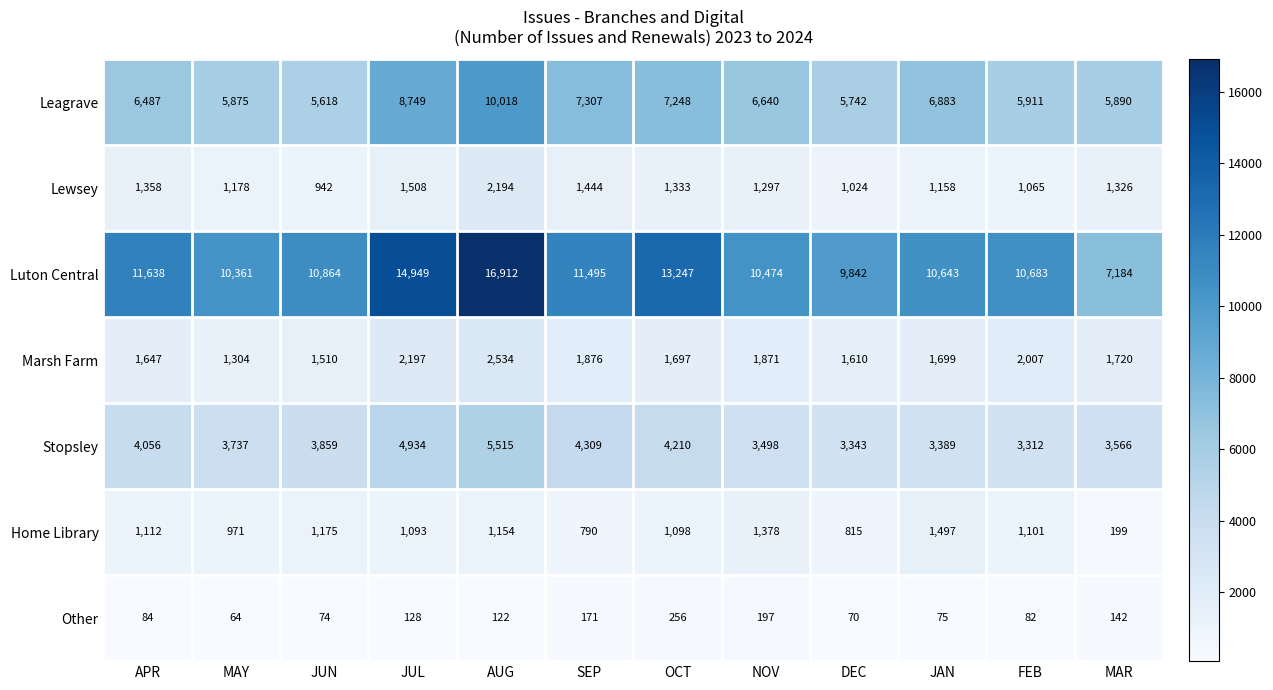

Which series has the largest range (max minus min)?

Luton Central